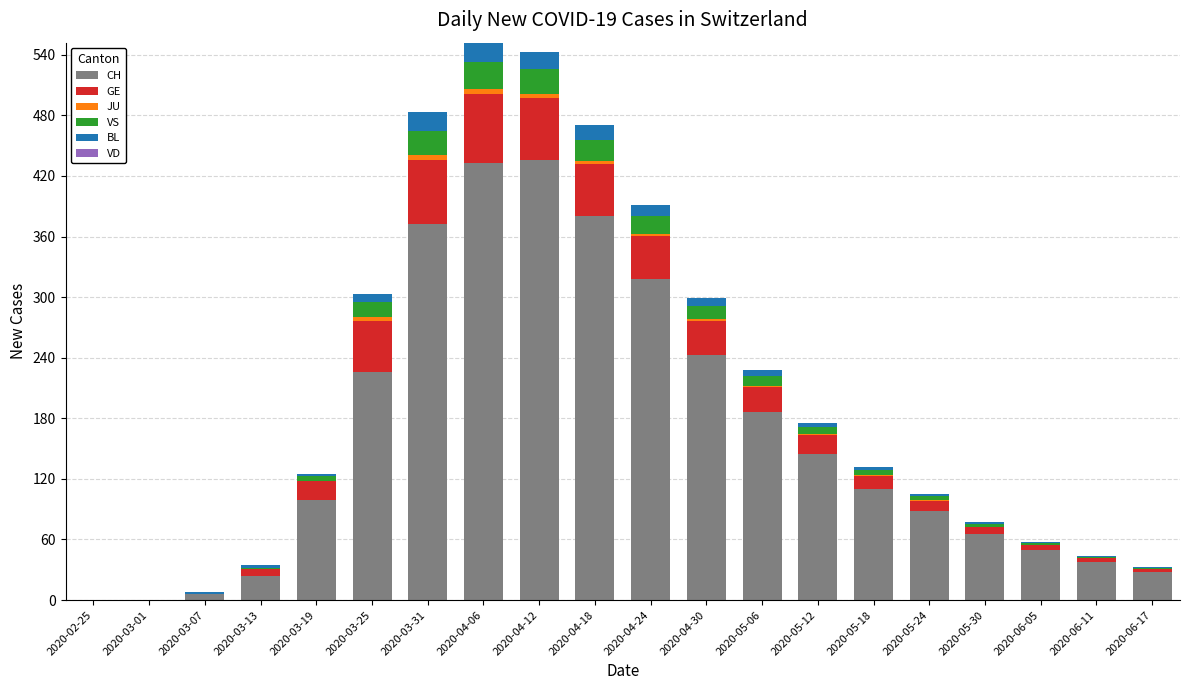

At which label is CH closest to 218?

2020-03-25